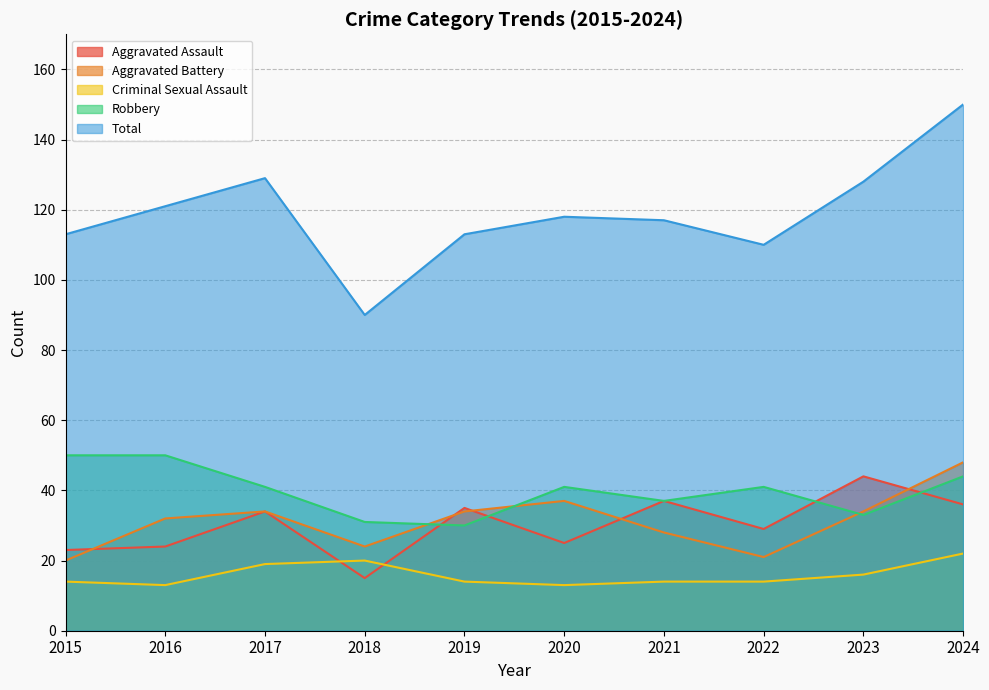

What is the difference between the maximum and minimum values in the Criminal Sexual Assault series?

9